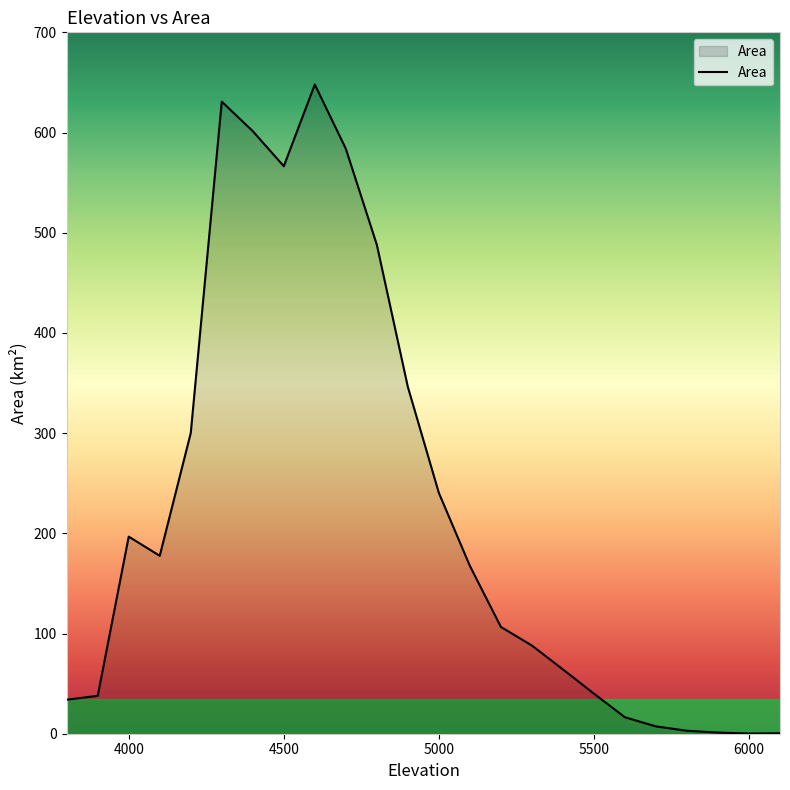

What is the difference between the maximum and minimum values?

647.7